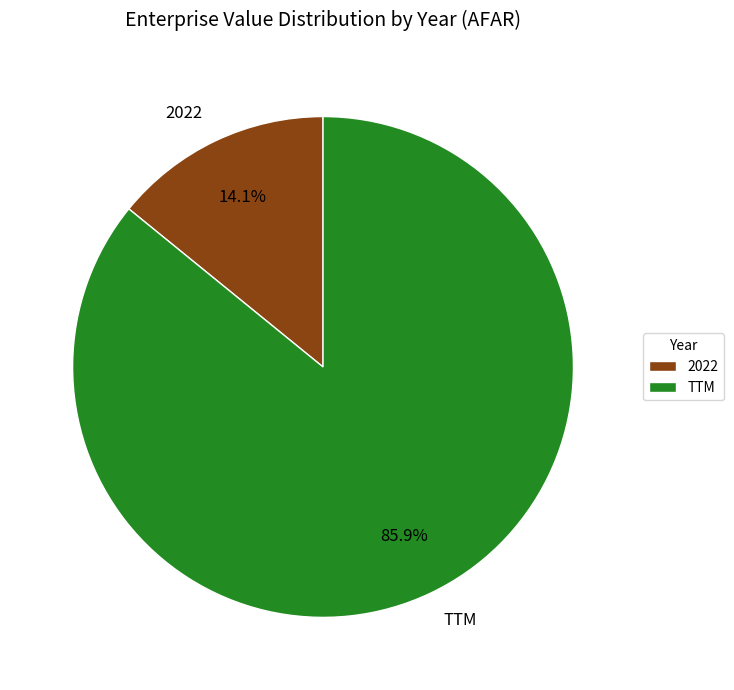

True or false: TTM accounts for 86% of the total.

True